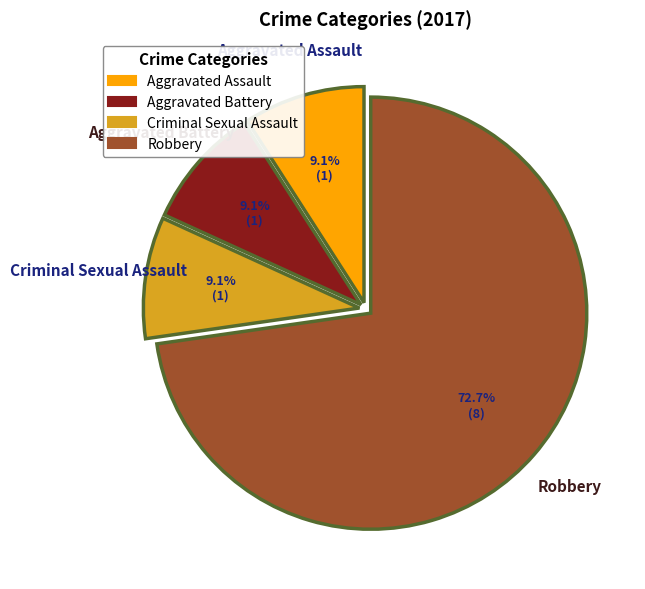

What is the largest slice in the pie chart?

Robbery